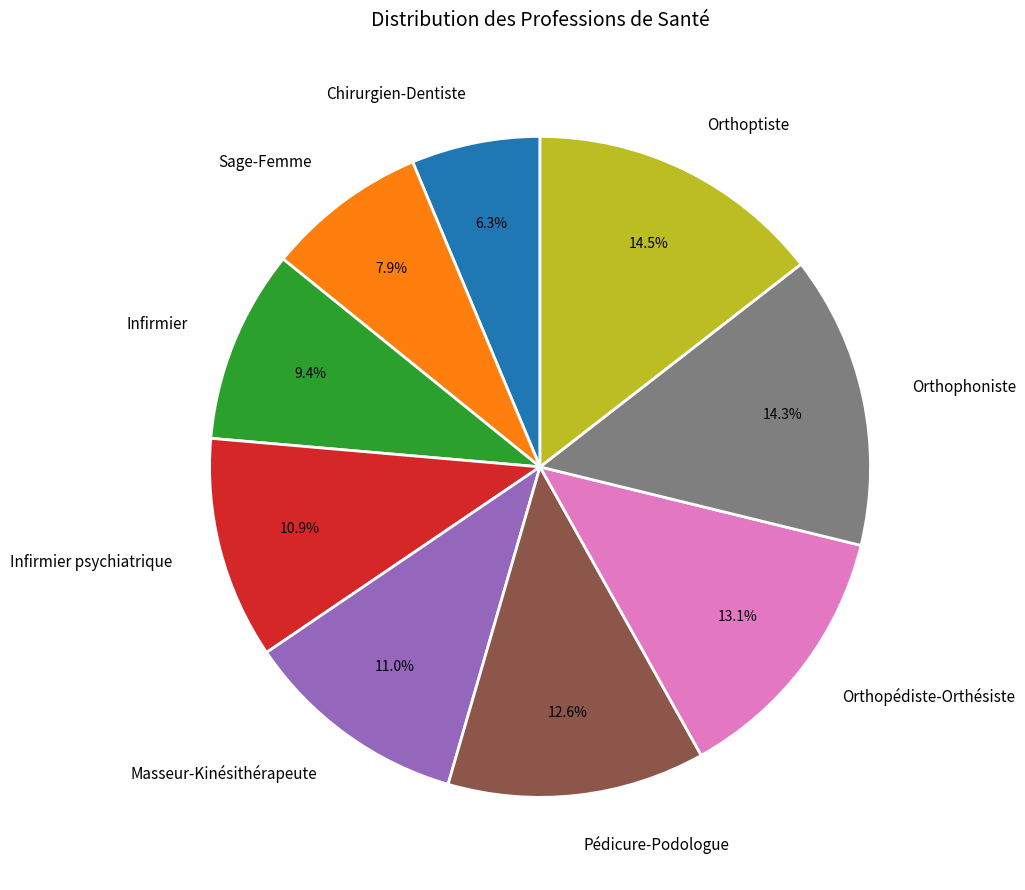

Which has a higher value, Sage-Femme or Pédicure-Podologue?

Pédicure-Podologue